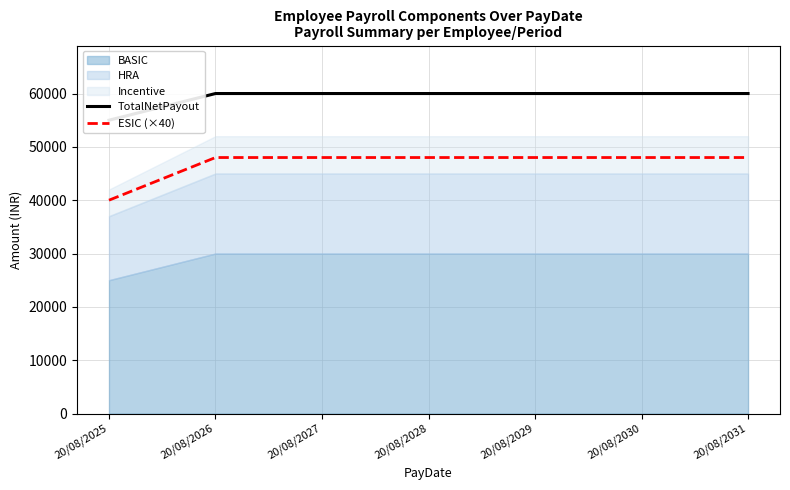

Between 20/08/2031 and 20/08/2029, which is larger?

20/08/2031